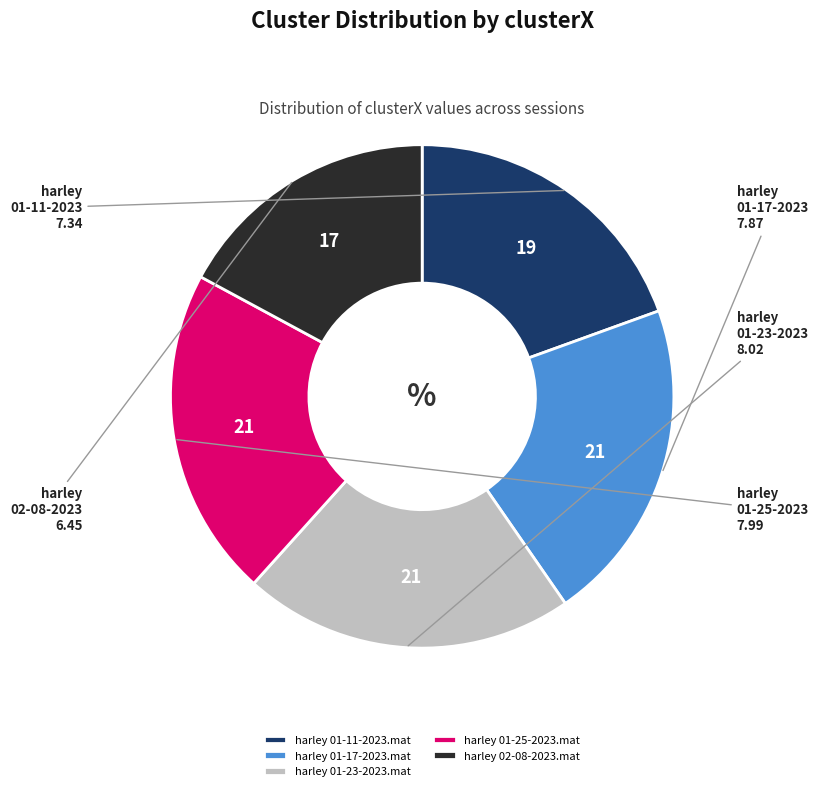

Approximately how many times larger is the value at harley 01-17-2023.mat compared to harley 02-08-2023.mat?

1.2